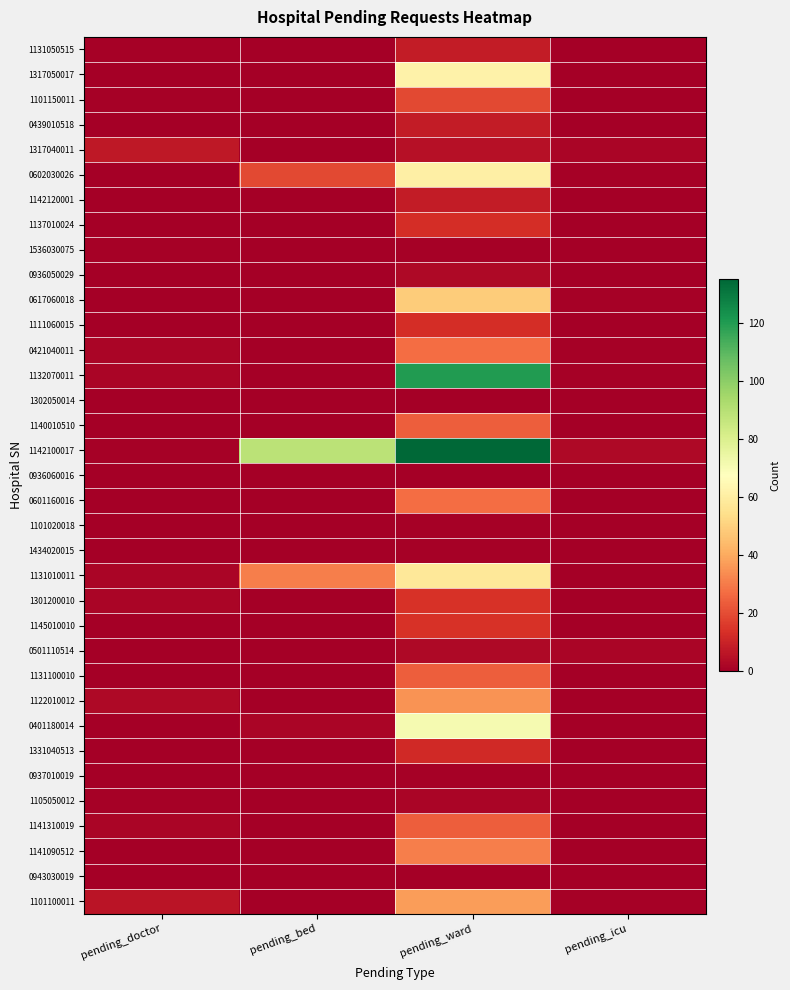

Reading left to right, extract all data points from this chart.

1131050515: pending_doctor=1	pending_bed=0	pending_ward=8	pending_icu=0
1317050017: pending_doctor=0	pending_bed=0	pending_ward=62	pending_icu=0
1101150011: pending_doctor=1	pending_bed=0	pending_ward=19	pending_icu=0
0439010518: pending_doctor=0	pending_bed=0	pending_ward=8	pending_icu=0
1317040011: pending_doctor=7	pending_bed=0	pending_ward=5	pending_icu=2
0602030026: pending_doctor=0	pending_bed=19	pending_ward=61	pending_icu=1
1142120001: pending_doctor=0	pending_bed=0	pending_ward=8	pending_icu=0
1137010024: pending_doctor=0	pending_bed=0	pending_ward=13	pending_icu=0
1536030075: pending_doctor=1	pending_bed=0	pending_ward=1	pending_icu=0
0936050029: pending_doctor=0	pending_bed=0	pending_ward=3	pending_icu=0
0617060018: pending_doctor=0	pending_bed=0	pending_ward=49	pending_icu=1
1111060015: pending_doctor=0	pending_bed=0	pending_ward=13	pending_icu=0
0421040011: pending_doctor=2	pending_bed=0	pending_ward=27	pending_icu=1
1132070011: pending_doctor=2	pending_bed=0	pending_ward=120	pending_icu=1
1302050014: pending_doctor=0	pending_bed=0	pending_ward=0	pending_icu=0
1140010510: pending_doctor=0	pending_bed=0	pending_ward=24	pending_icu=0
1142100017: pending_doctor=1	pending_bed=89	pending_ward=135	pending_icu=3
0936060016: pending_doctor=0	pending_bed=0	pending_ward=0	pending_icu=0
0601160016: pending_doctor=0	pending_bed=0	pending_ward=27	pending_icu=0
1101020018: pending_doctor=0	pending_bed=0	pending_ward=1	pending_icu=0
1434020015: pending_doctor=0	pending_bed=0	pending_ward=1	pending_icu=0
1131010011: pending_doctor=2	pending_bed=31	pending_ward=58	pending_icu=0
1301200010: pending_doctor=2	pending_bed=0	pending_ward=14	pending_icu=0
1145010010: pending_doctor=0	pending_bed=0	pending_ward=14	pending_icu=0
0501110514: pending_doctor=0	pending_bed=0	pending_ward=3	pending_icu=2
1131100010: pending_doctor=0	pending_bed=0	pending_ward=24	pending_icu=0
1122010012: pending_doctor=3	pending_bed=0	pending_ward=35	pending_icu=0
0401180014: pending_doctor=0	pending_bed=2	pending_ward=71	pending_icu=0
1331040513: pending_doctor=0	pending_bed=0	pending_ward=12	pending_icu=0
0937010019: pending_doctor=0	pending_bed=0	pending_ward=1	pending_icu=0
1105050012: pending_doctor=1	pending_bed=0	pending_ward=2	pending_icu=0
1141310019: pending_doctor=2	pending_bed=0	pending_ward=24	pending_icu=0
1141090512: pending_doctor=0	pending_bed=0	pending_ward=31	pending_icu=0
0943030019: pending_doctor=0	pending_bed=0	pending_ward=0	pending_icu=0
1101100011: pending_doctor=6	pending_bed=0	pending_ward=37	pending_icu=1